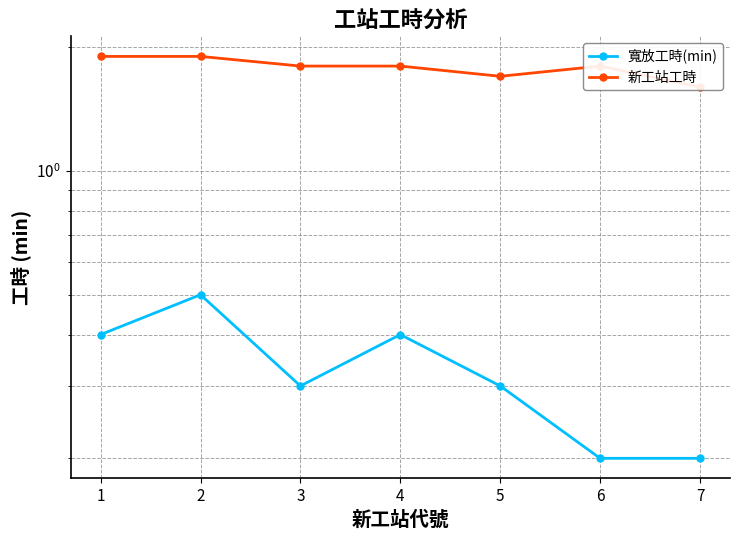

What is the value of the 寬放工時(min) point at the 5th from the left?

0.3